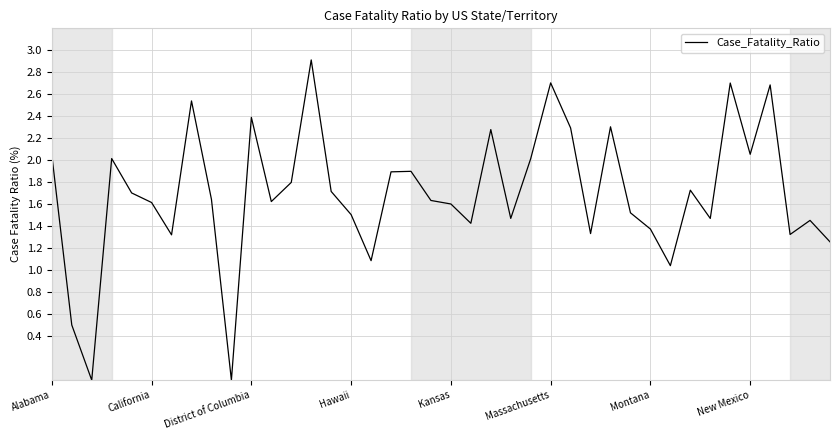

What is the greatest value displayed?

2.9